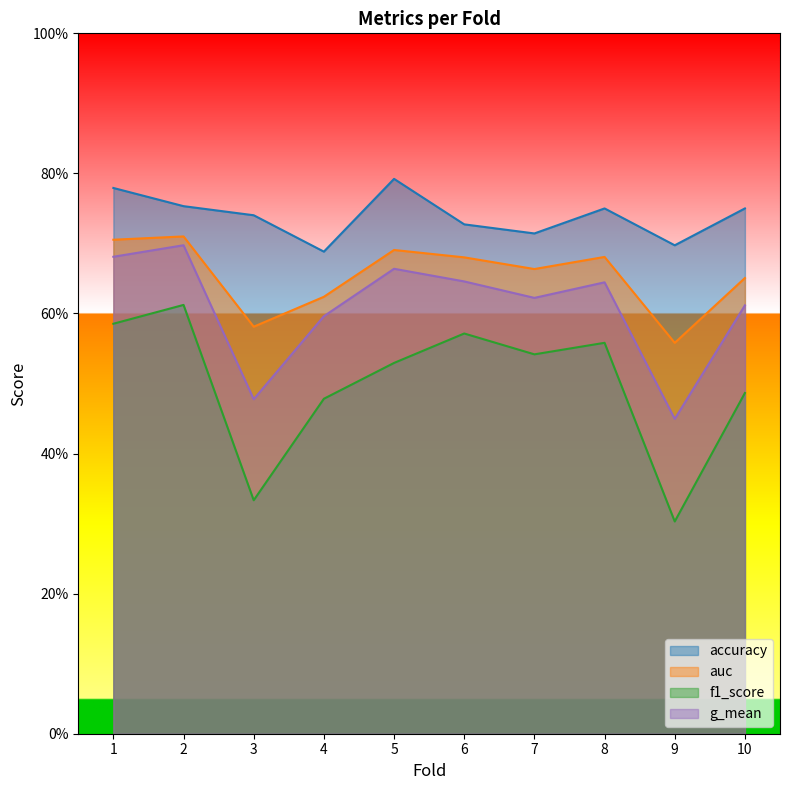

At which category does g_mean reach its first local peak?

2